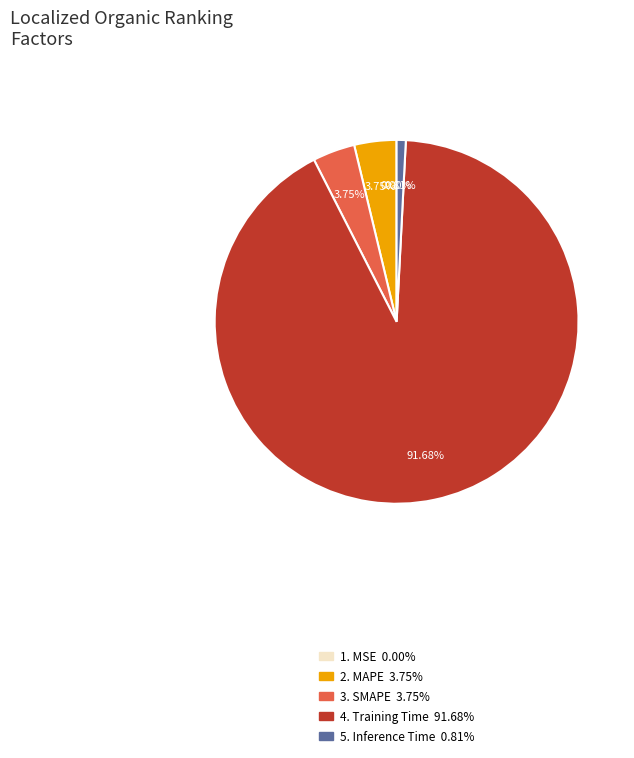

Is there a majority slice in this chart?

Yes